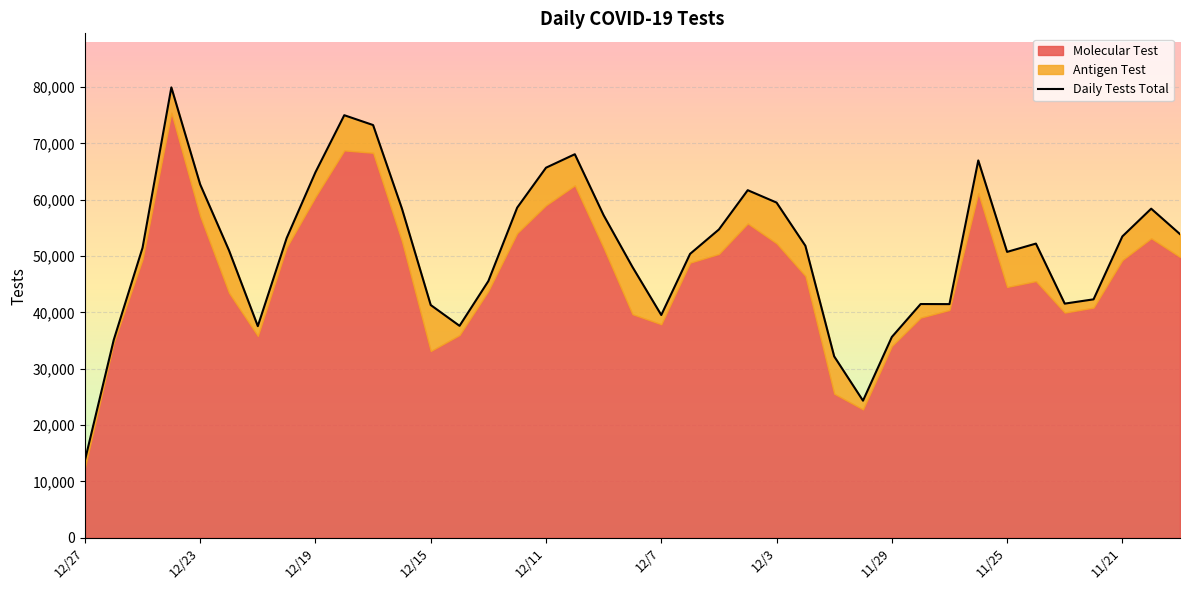

What position from the left is 10?

11